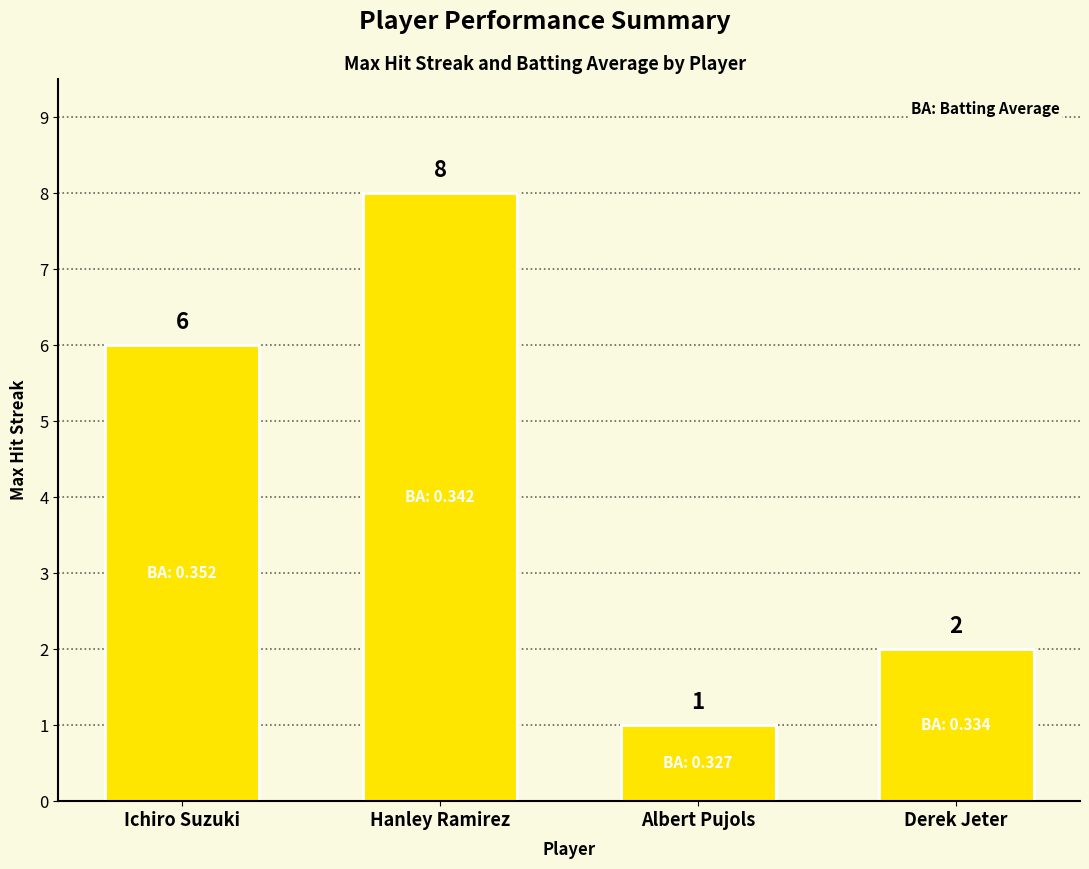

Reading right to left, list all the values displayed in this chart.

2	1	8	6